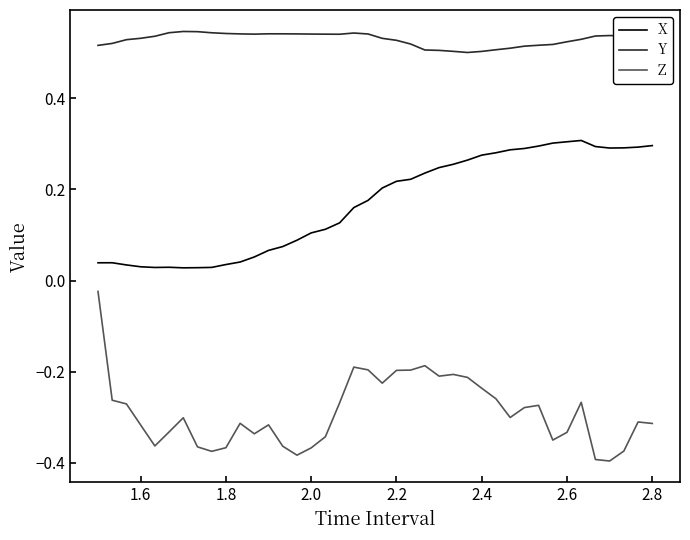

List the series in order of their overall mean, lowest first.

Z, X, Y